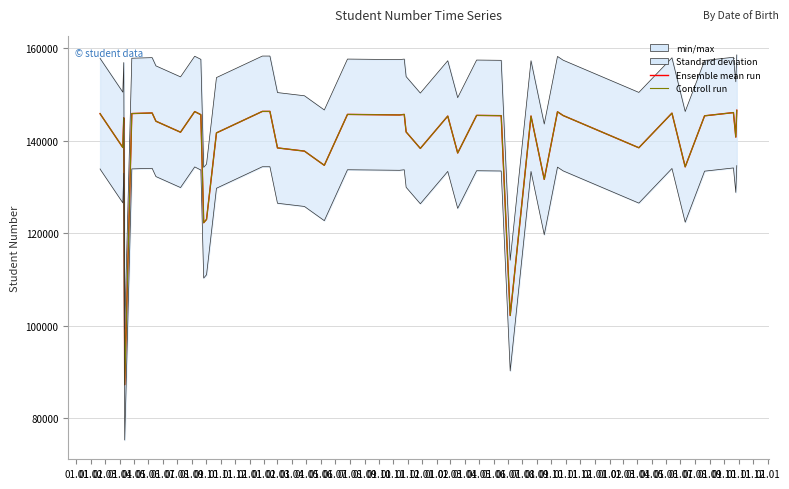

At 01.06, list the series in order from largest to smallest.

Ensemble mean run, Controll run